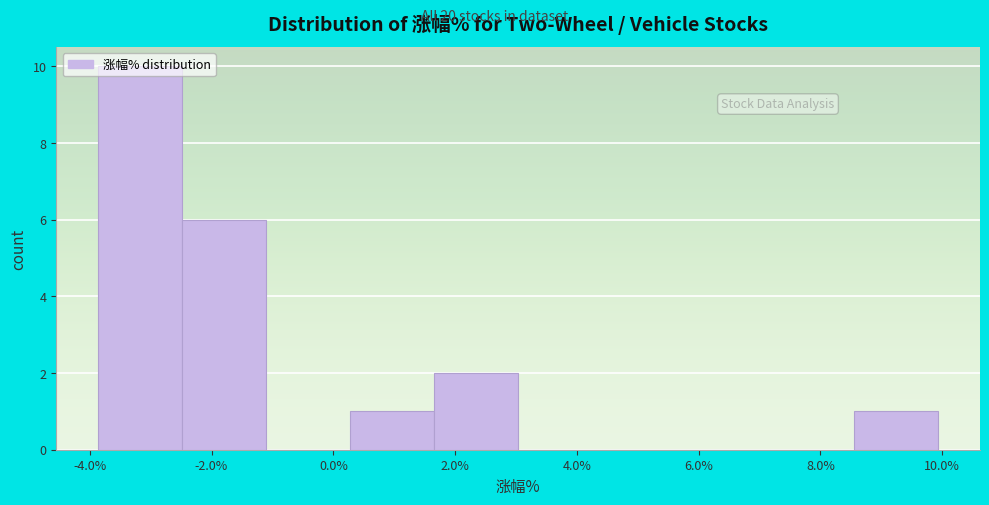

Reading left to right, list every bar in this chart as the range it spans on the x-axis followed by its height. Neither the bar edges nor the heights are printed on the chart, so give them approximately, as read against the axes.

-3.8 to -2.4: 10
-2.4 to -1.2: 6
-1.2 to 0.2: 0
0.2 to 1.6: 1
1.6 to 3.0: 2
3.0 to 4.4: 0
4.4 to 5.8: 0
5.8 to 7.2: 0
7.2 to 8.6: 0
8.6 to 10.0: 1